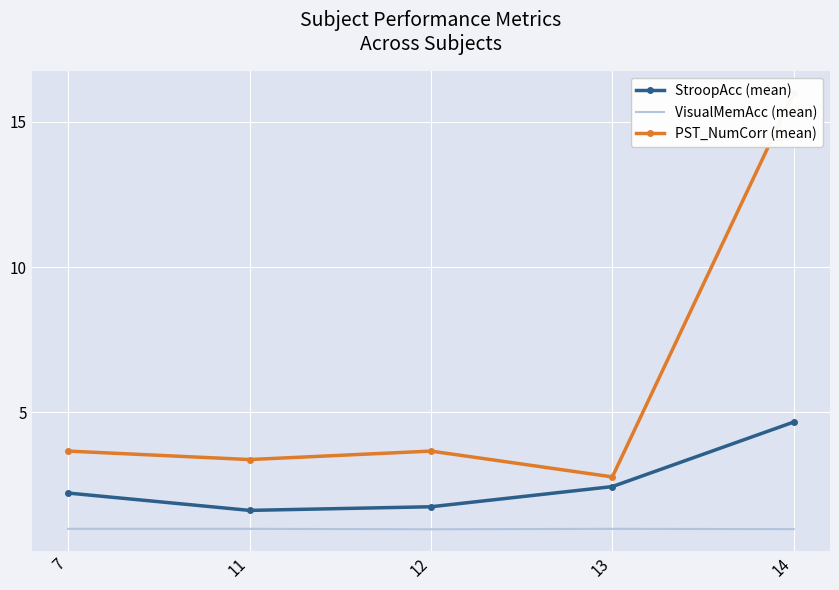

Is it true that PST_NumCorr (mean) equals 5.1 at 12?

False